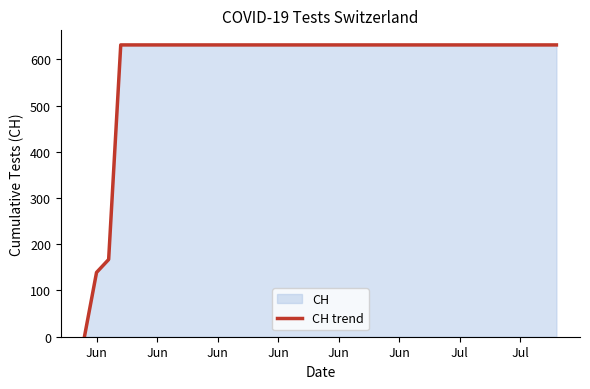

True or false: there are more than 1 points higher than both neighbors.

False